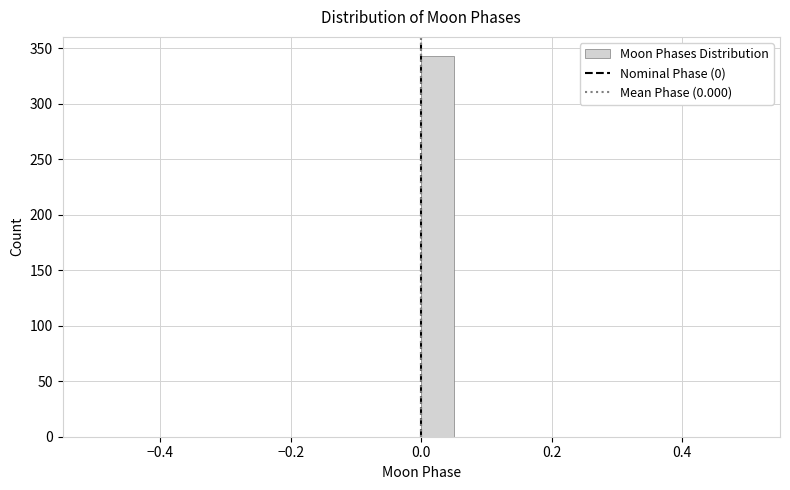

Around what value on the x-axis is the tallest bar? Give the approximate position of its centre, as read against the axis.

0.02